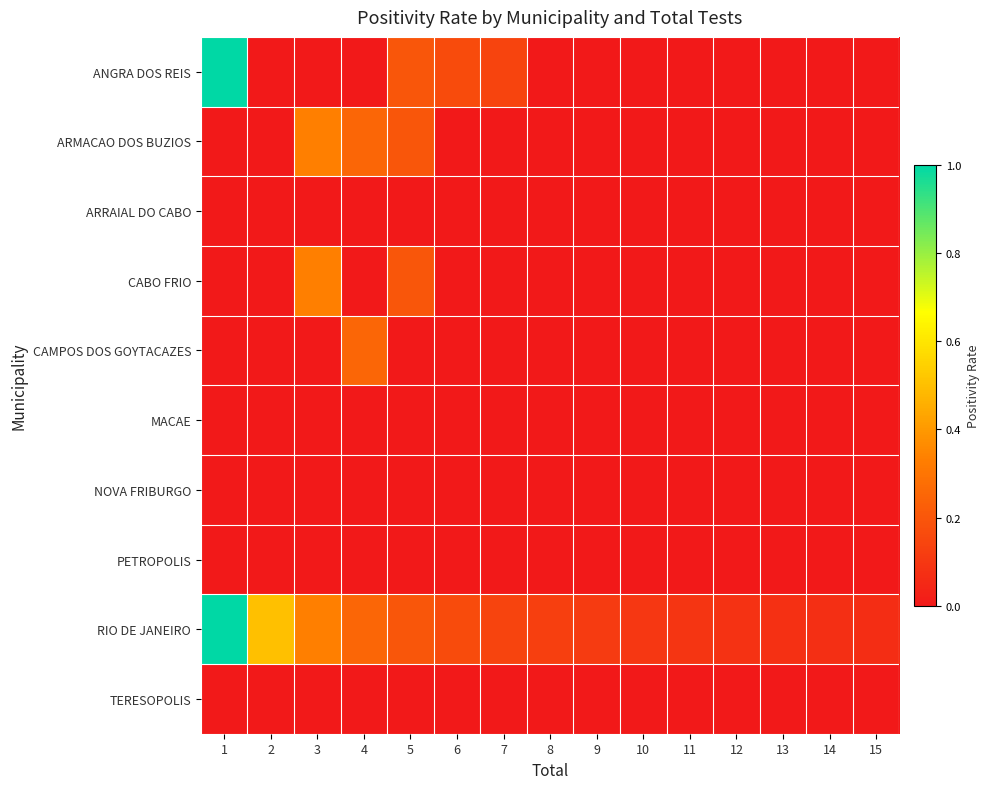

Which series changed the most between 10 and 12?

RIO DE JANEIRO